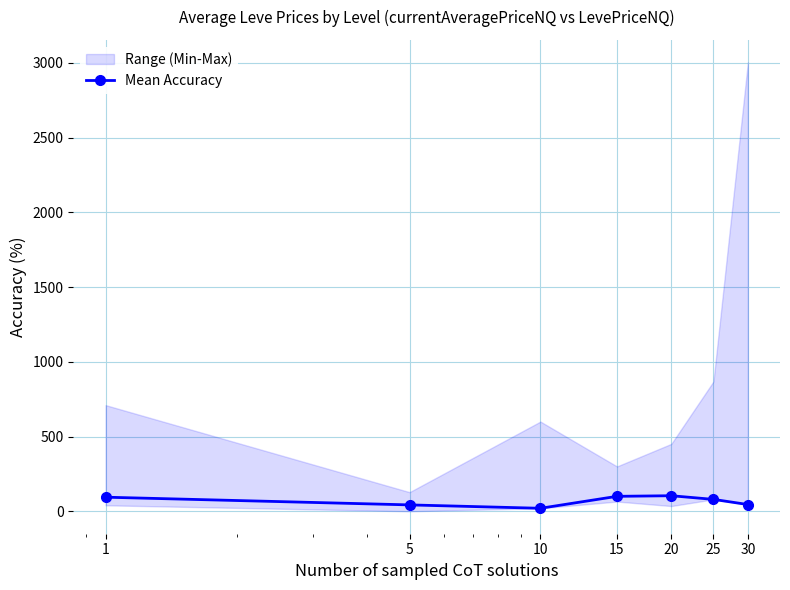

Where is the data nearest to the value 62?

30